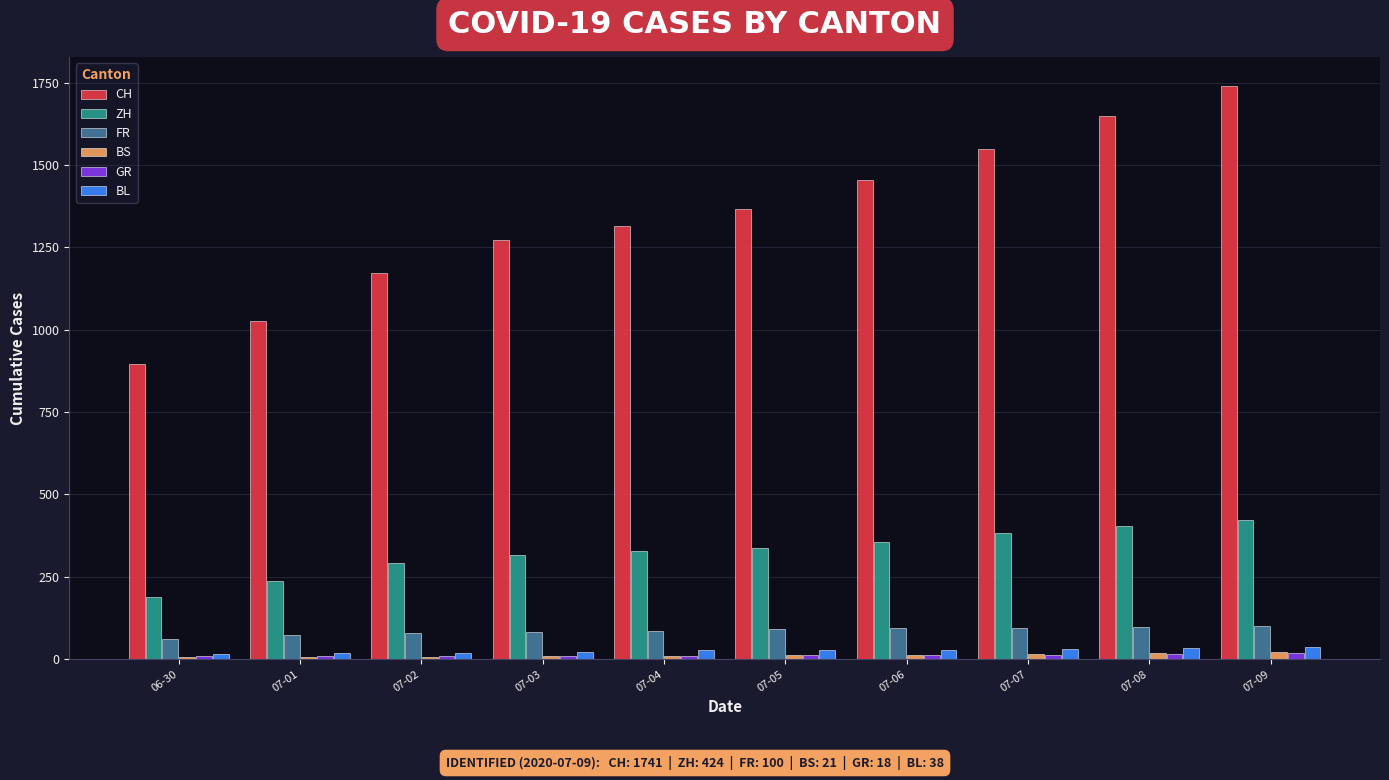

What is the greatest value displayed?

1741